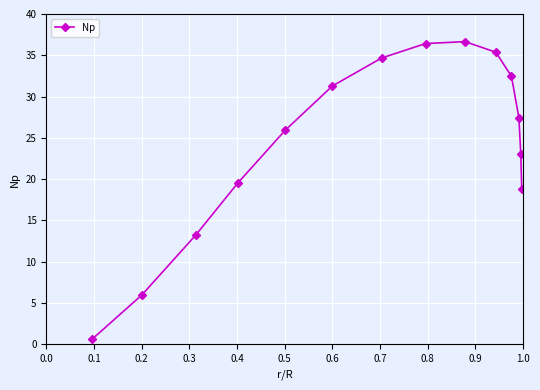

Does the chart have visible grid lines?

Yes